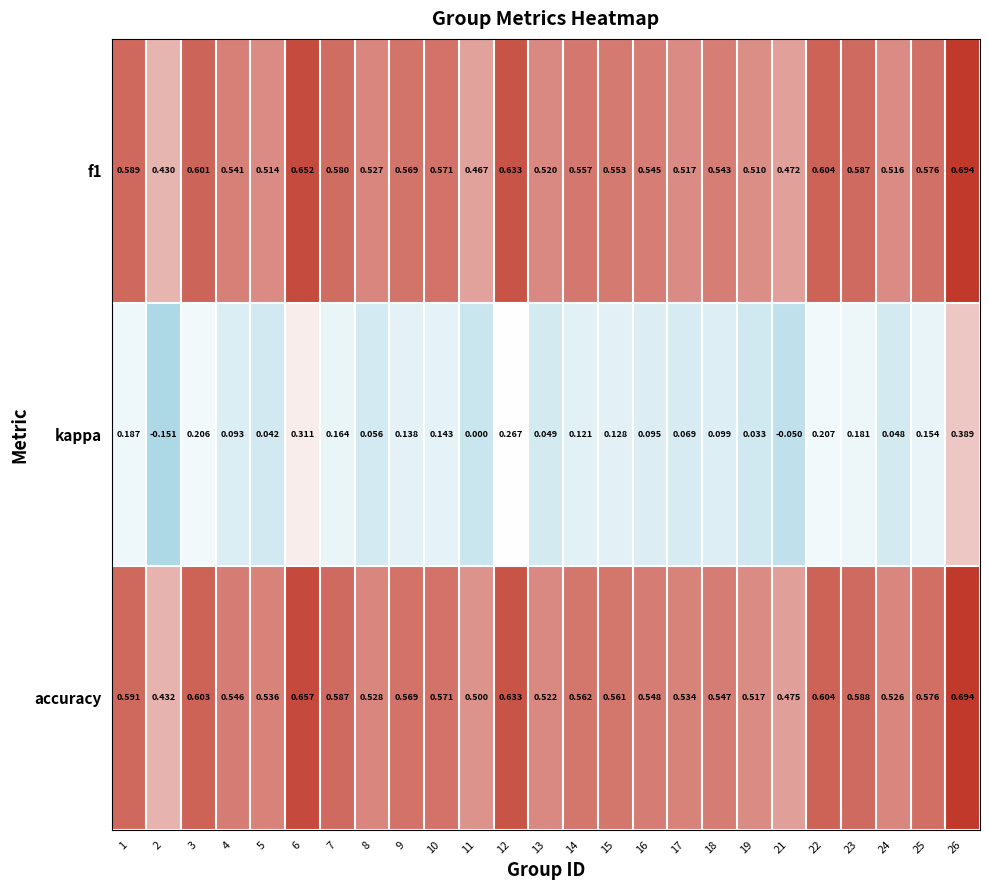

Which series has the largest total across all categories?

accuracy